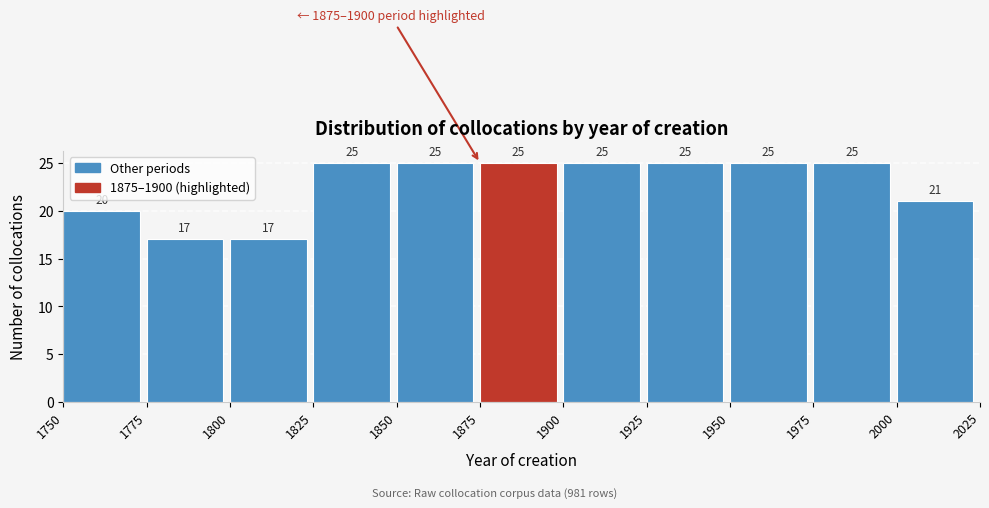

How tall is the bar that spans 2000 to 2025 on the x-axis?

21